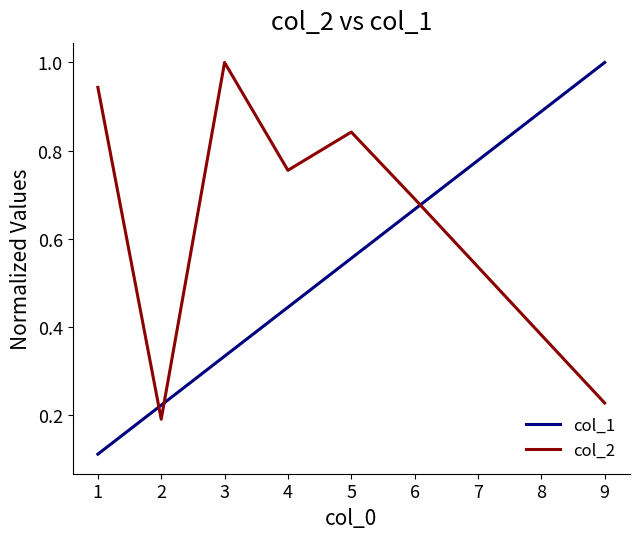

Which series has the largest range (max minus min)?

col_1